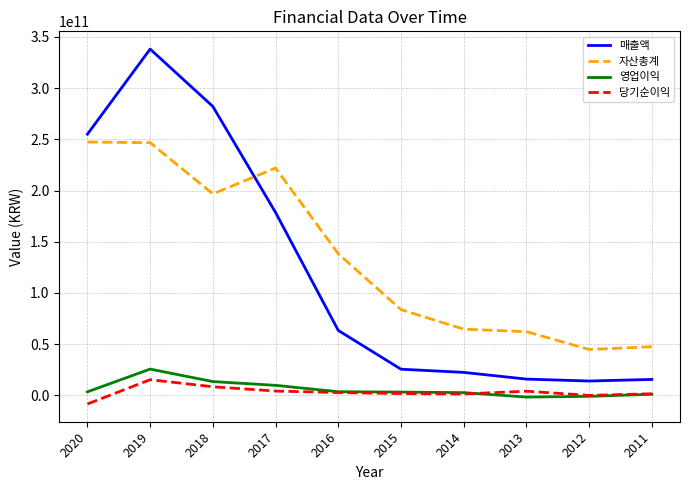

True or false: 당기순이익 and 자산총계 cross at least once.

False